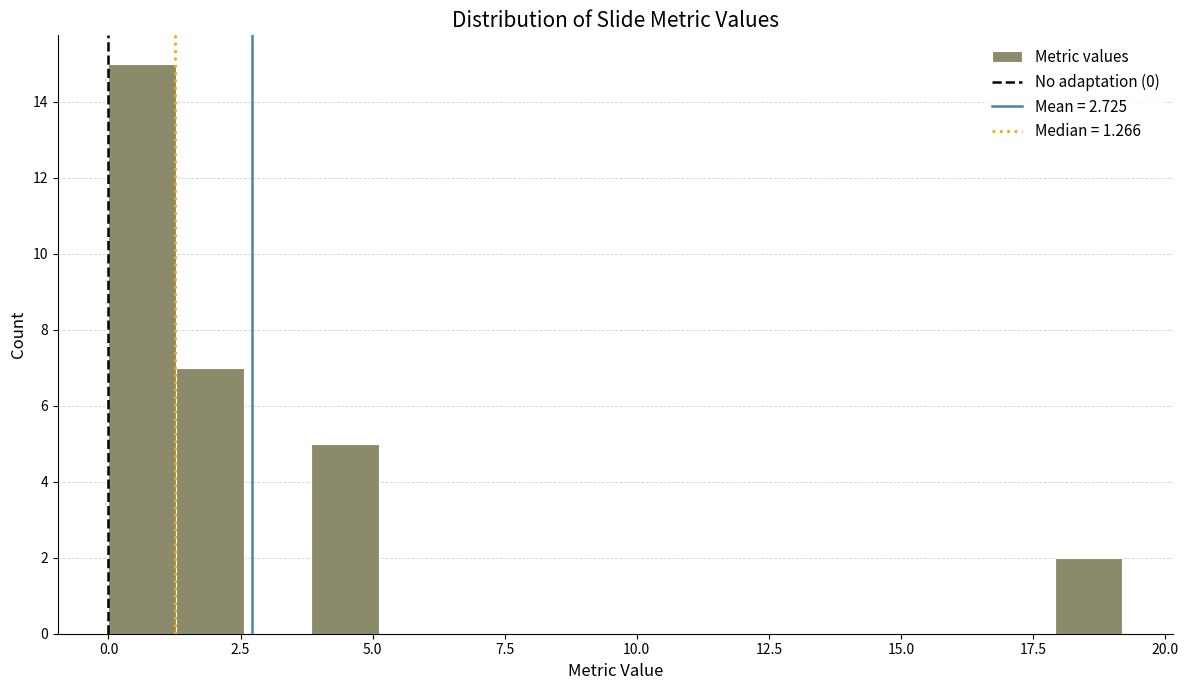

Read against the x-axis, roughly where is the centre of the tallest bar?

0.5